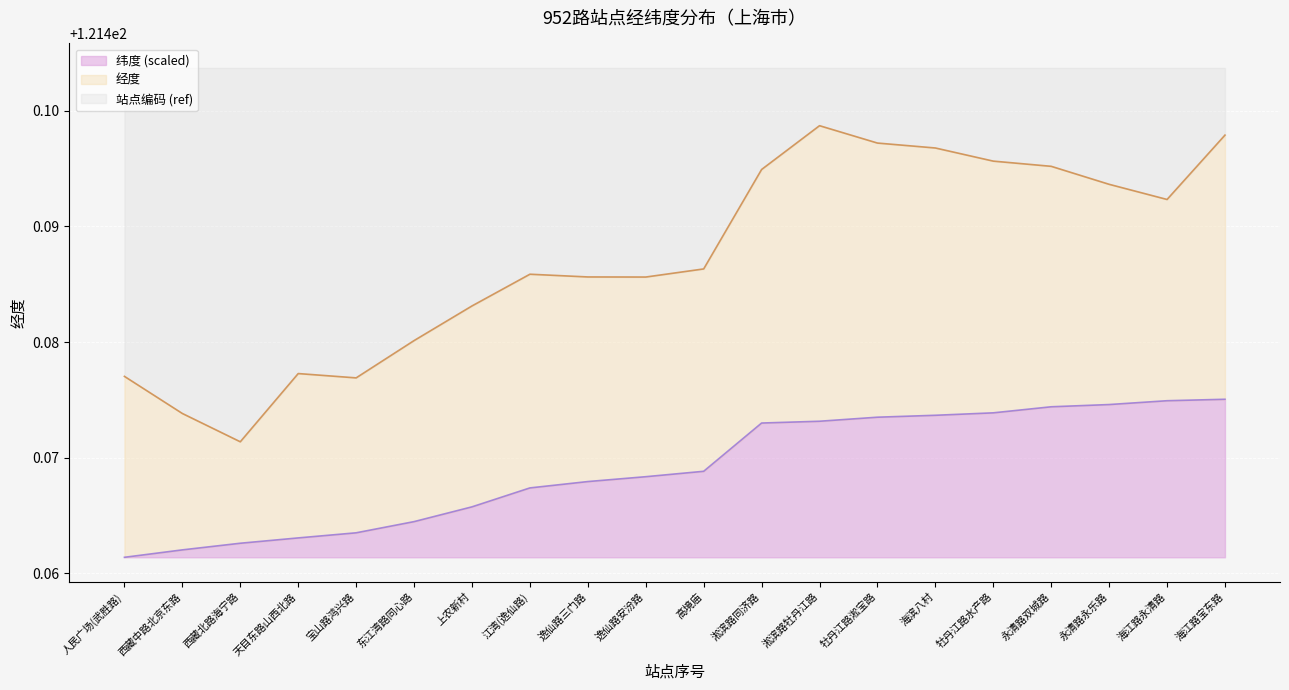

What is the sum of all 经度 values?

2429.7